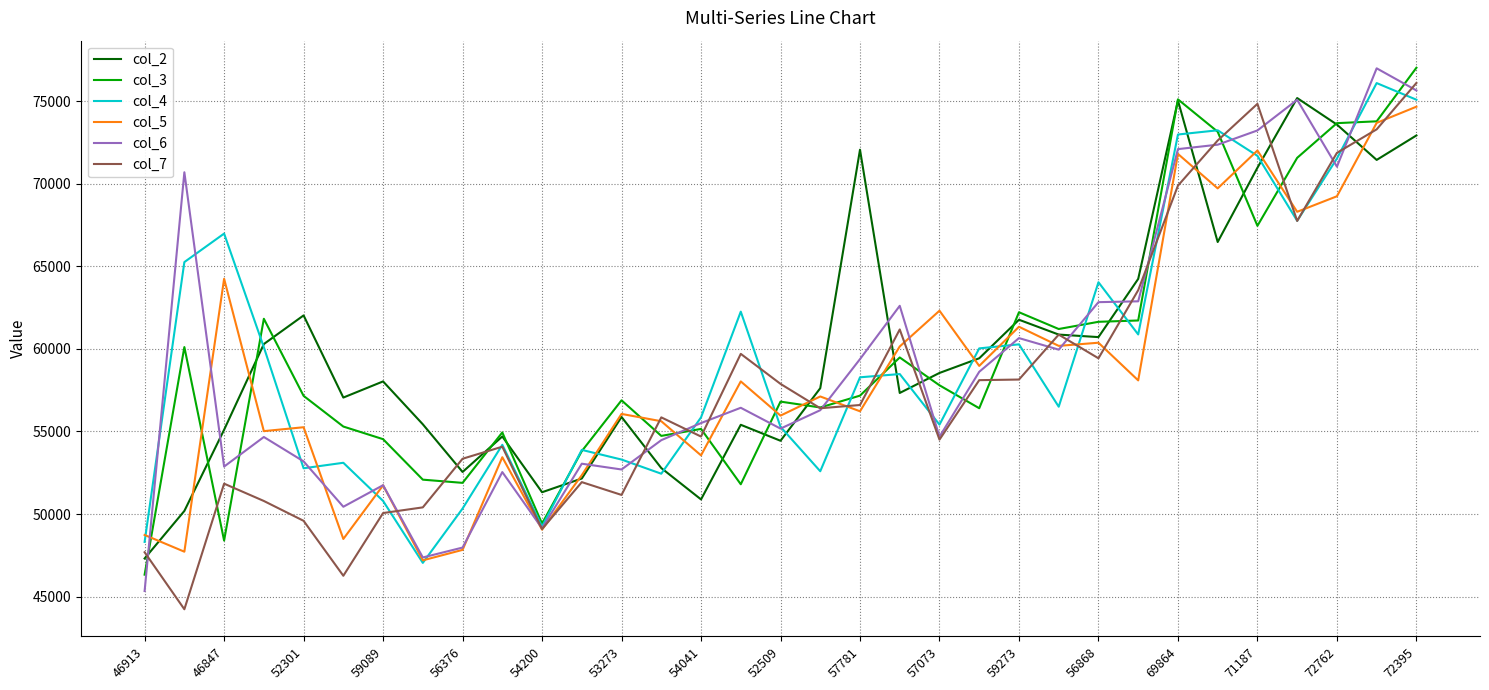

What is the maximum value shown in the chart?

77013